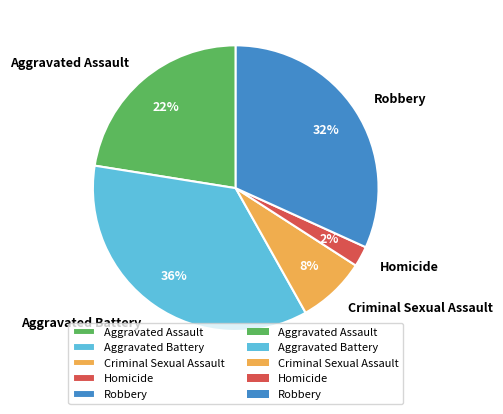

Which has a higher value, Criminal Sexual Assault or Aggravated Battery?

Aggravated Battery